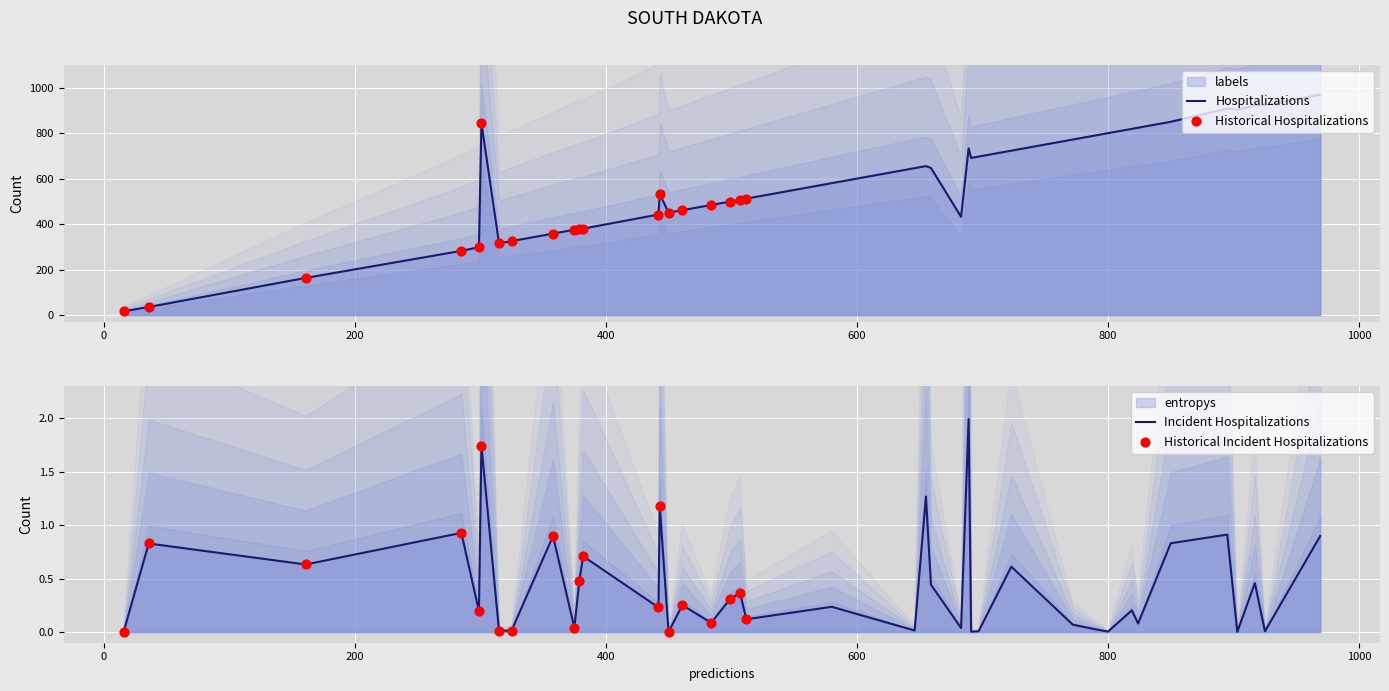

Which series has the widest spread of Y values?

labels